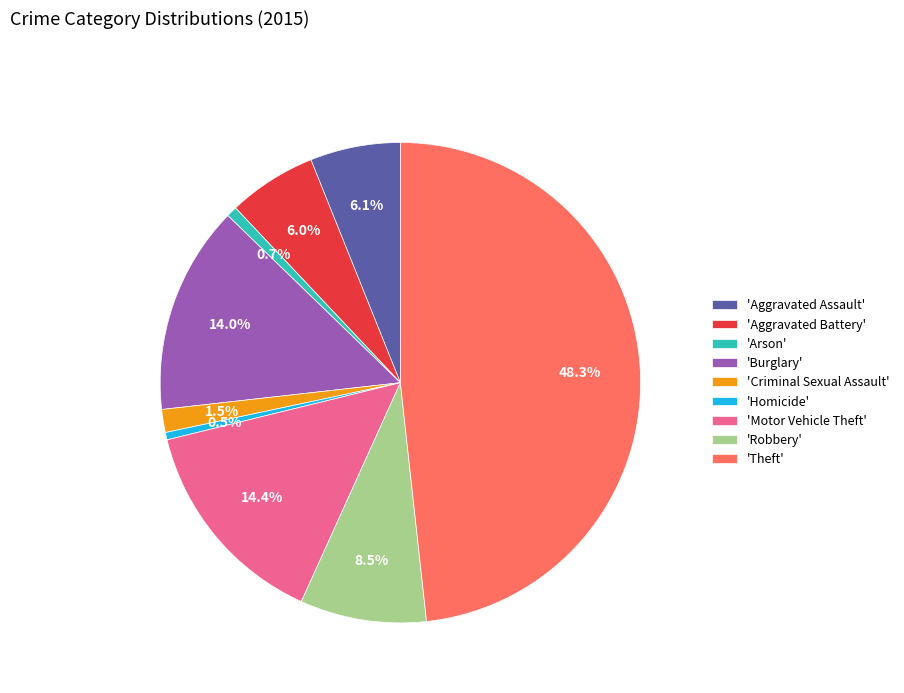

Combined, what portion of the pie is 'Robbery' and 'Aggravated Battery'?

14.5%